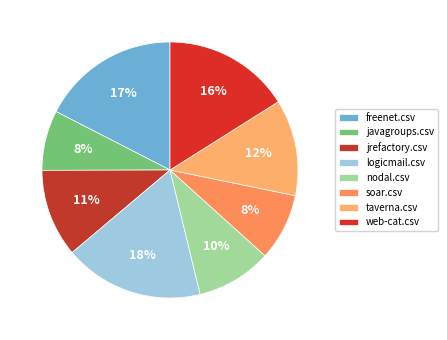

How many segments does this pie chart have?

8